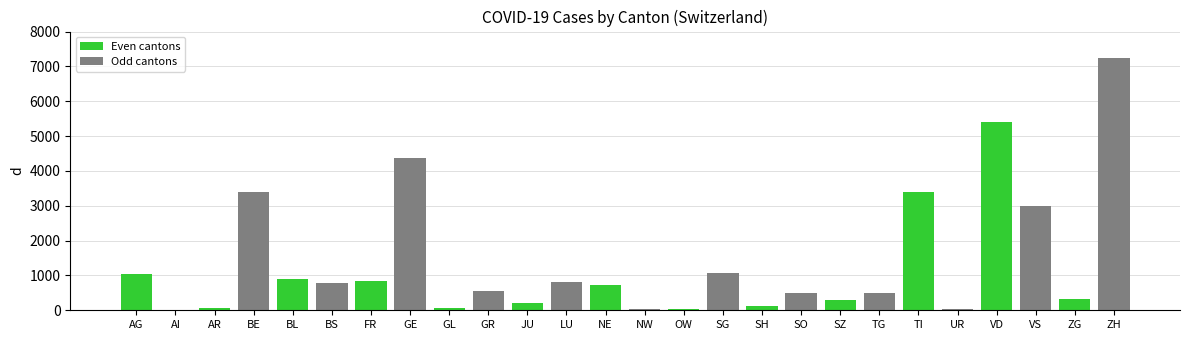

Rank the categories by Even cantons value from highest to lowest.

VD, TI, AG, BL, FR, NE, ZG, SZ, JU, SH, AR, GL, OW, AI, BE, BS, GE, GR, LU, NW, SG, SO, TG, UR, VS, ZH